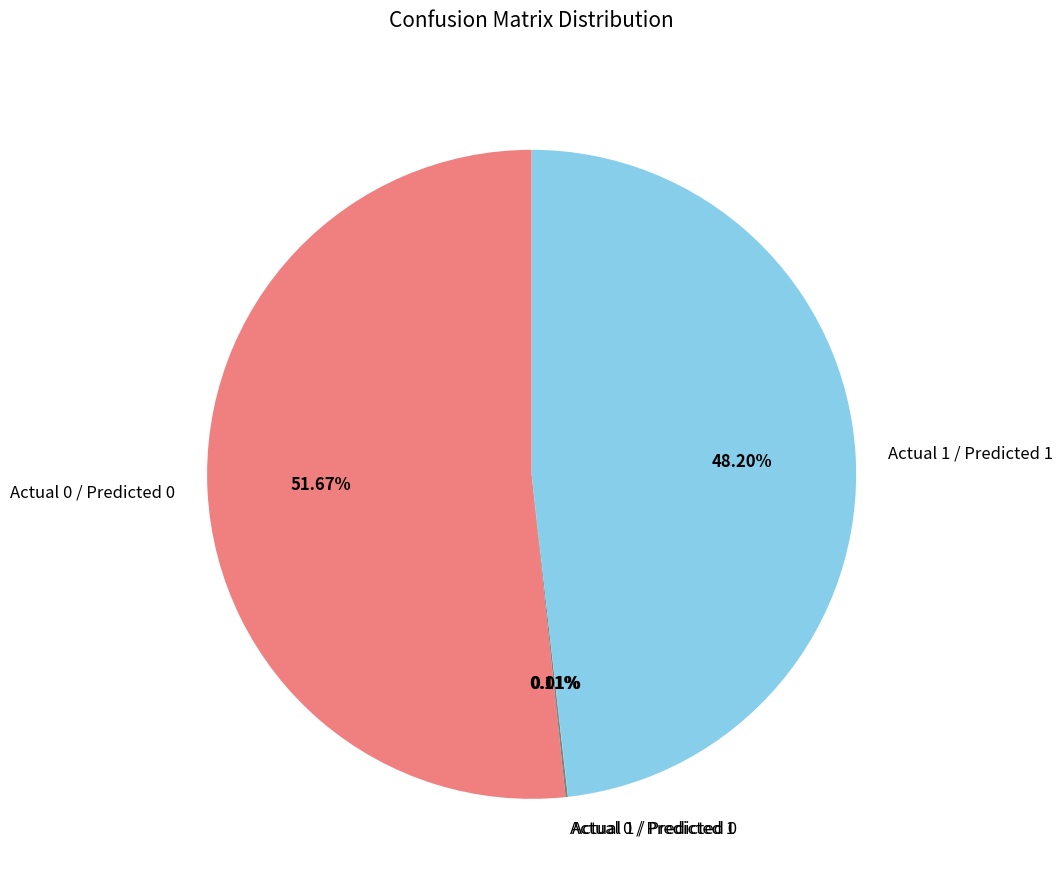

Which slice is the largest?

Actual 0 / Predicted 0